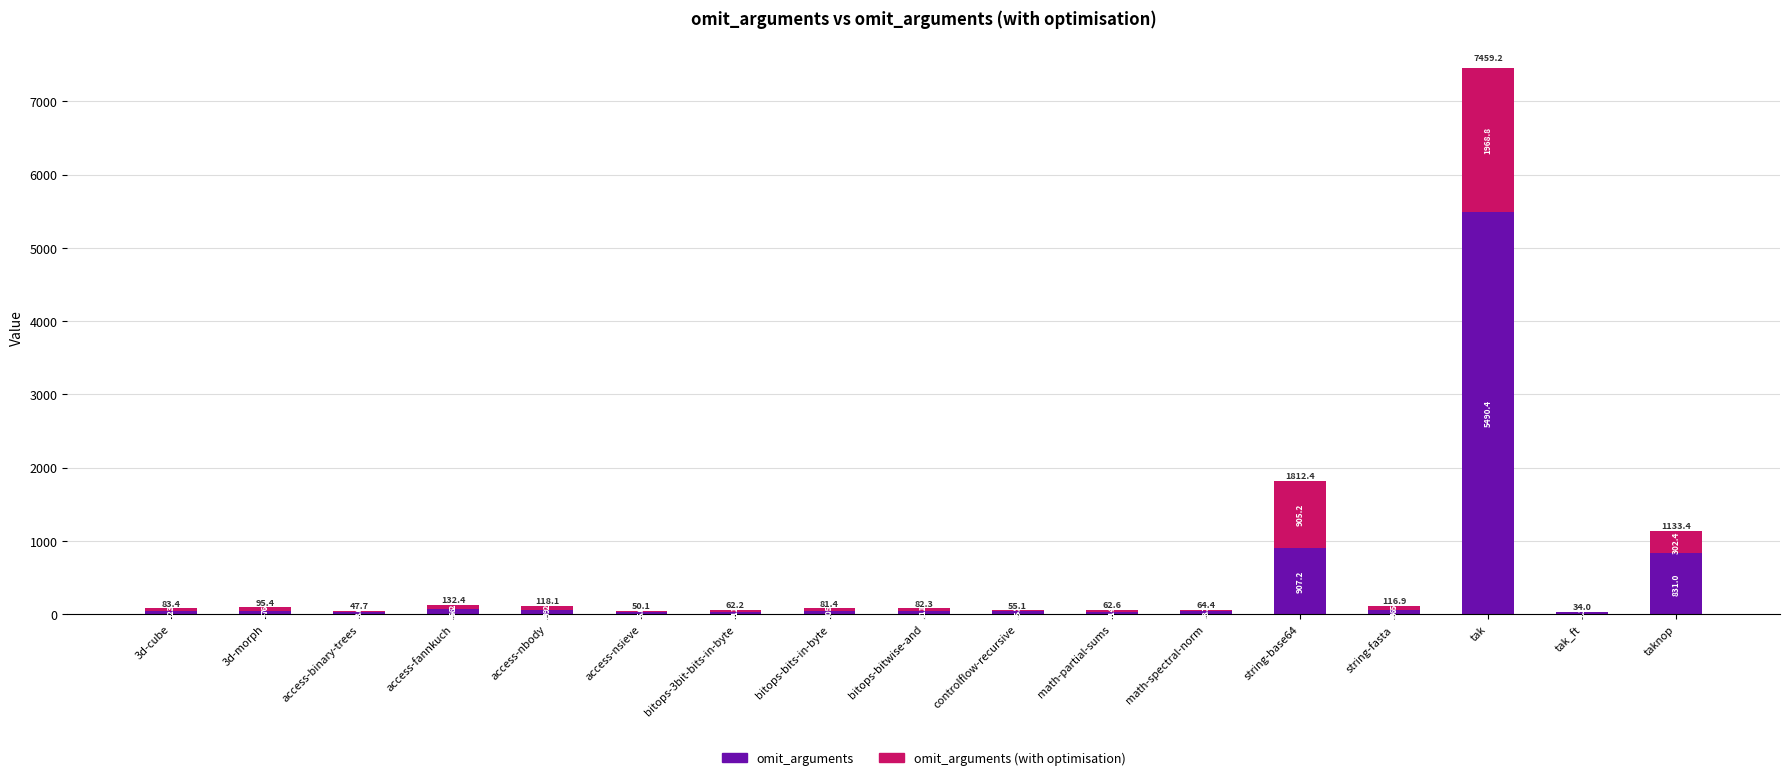

What is the highest value of the omit_arguments series?

5490.4